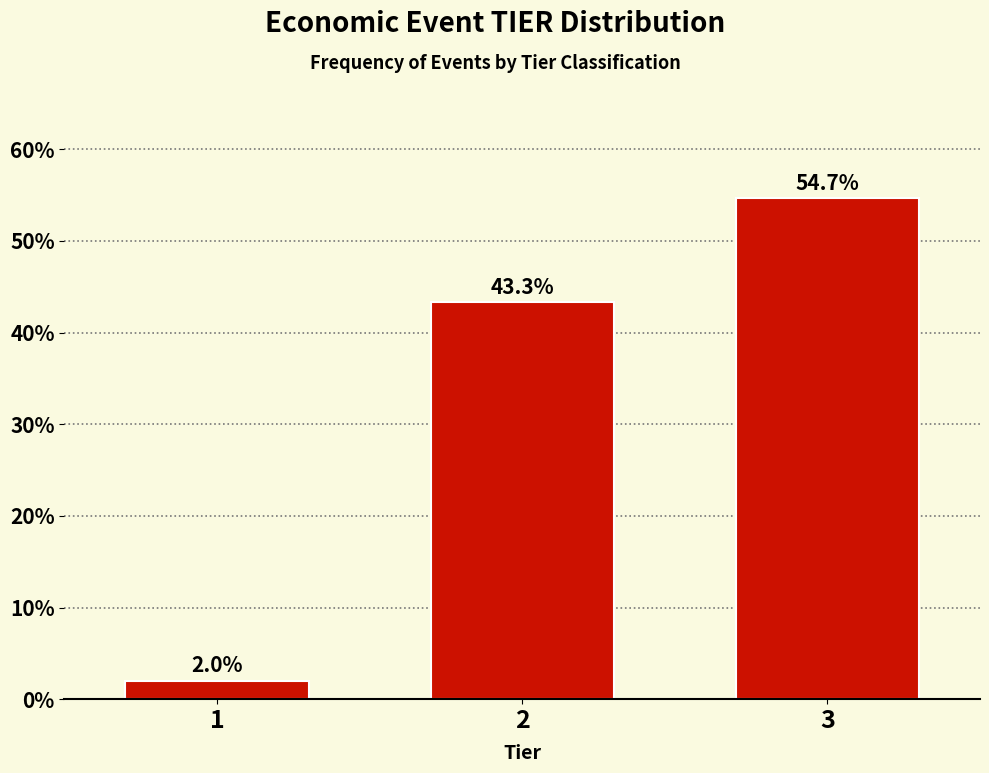

Reading left to right, list all the values displayed in this chart.

2.0	43.3	54.7